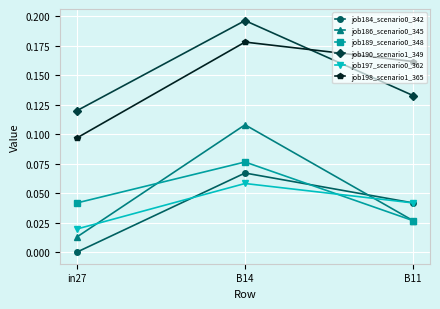

Rank the categories by job190_scenario1_349 value from highest to lowest.

B14, B11, in27